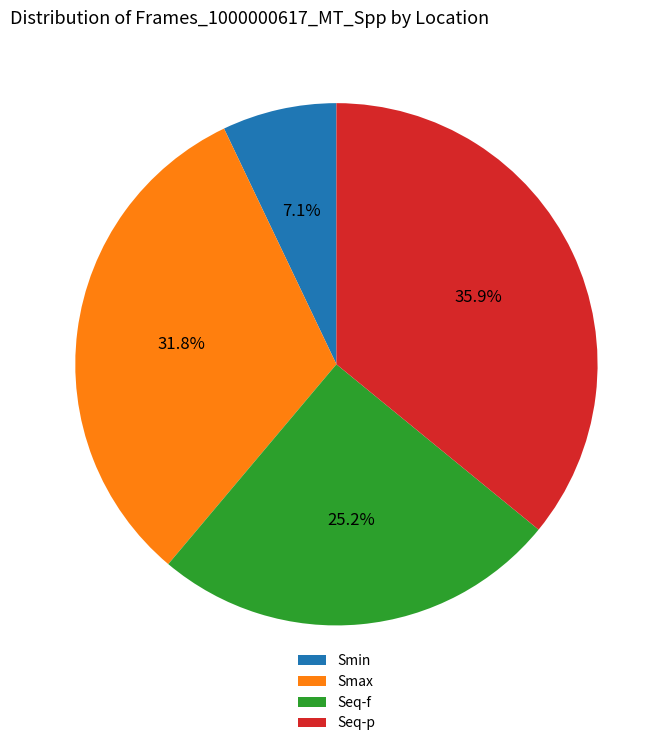

True or false: Seq-p accounts for 26% of the total.

False